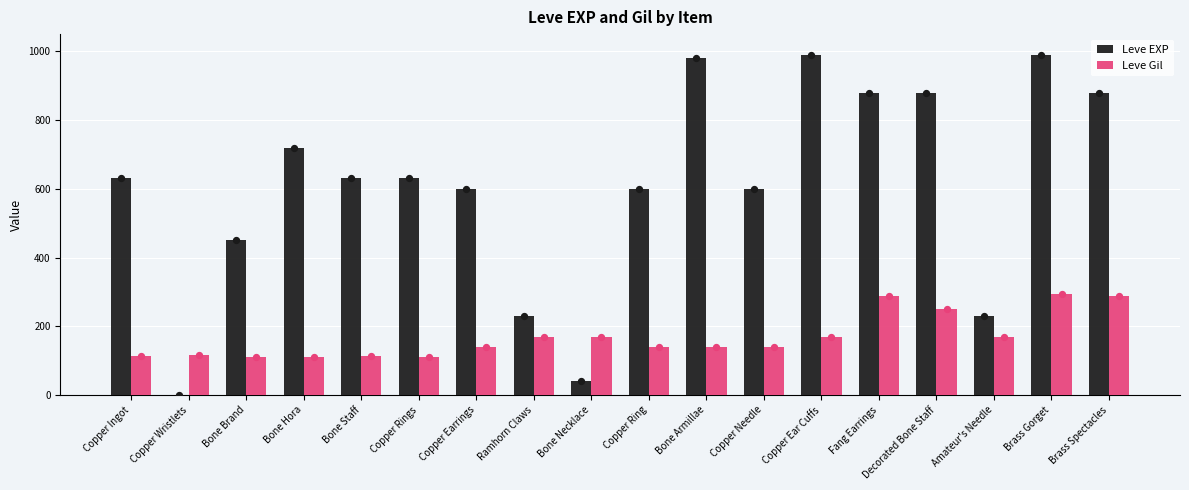

Which series contains the highest Y value?

Leve EXP